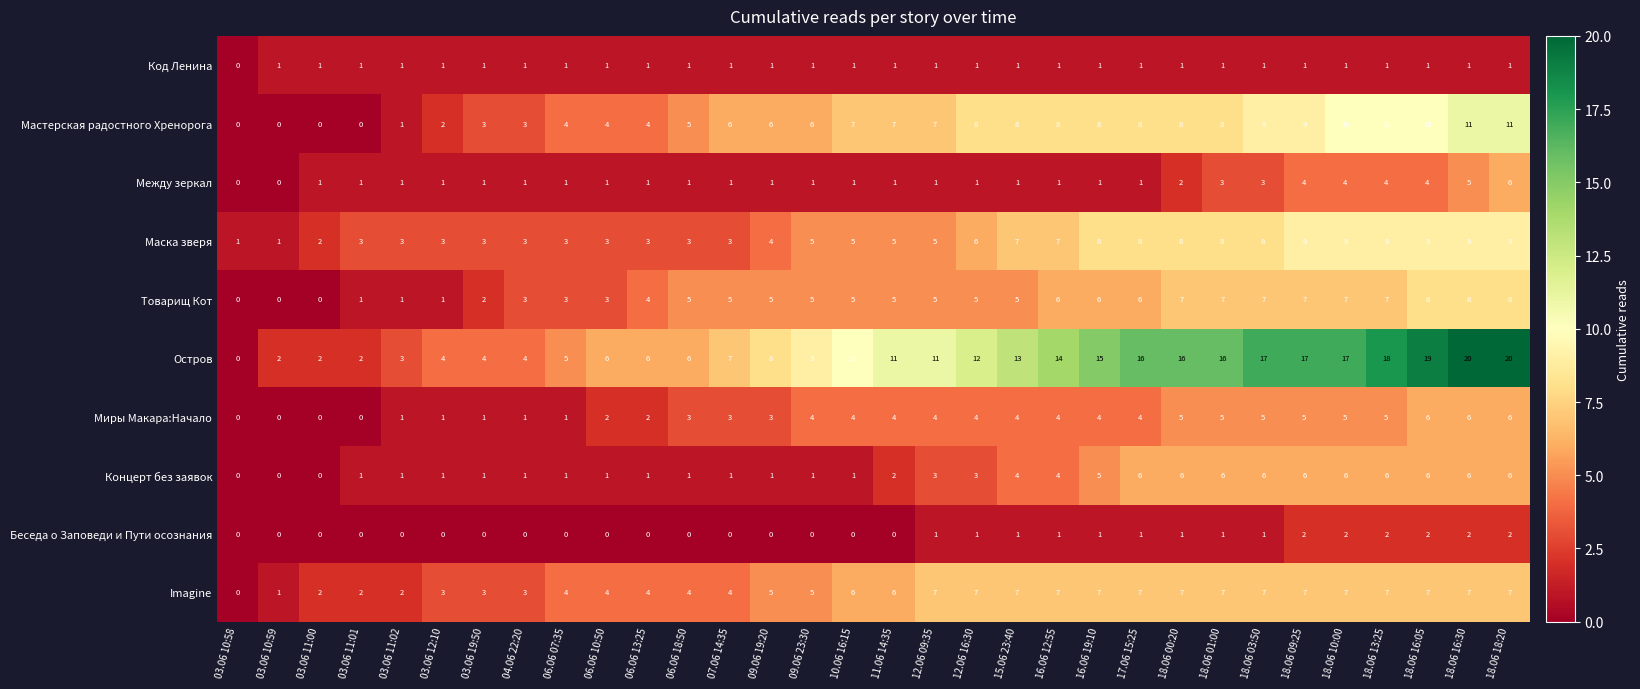

The value of Беседа о Заповеди и Пути осознания at 06.06 10:50 is 0. True or false?

True